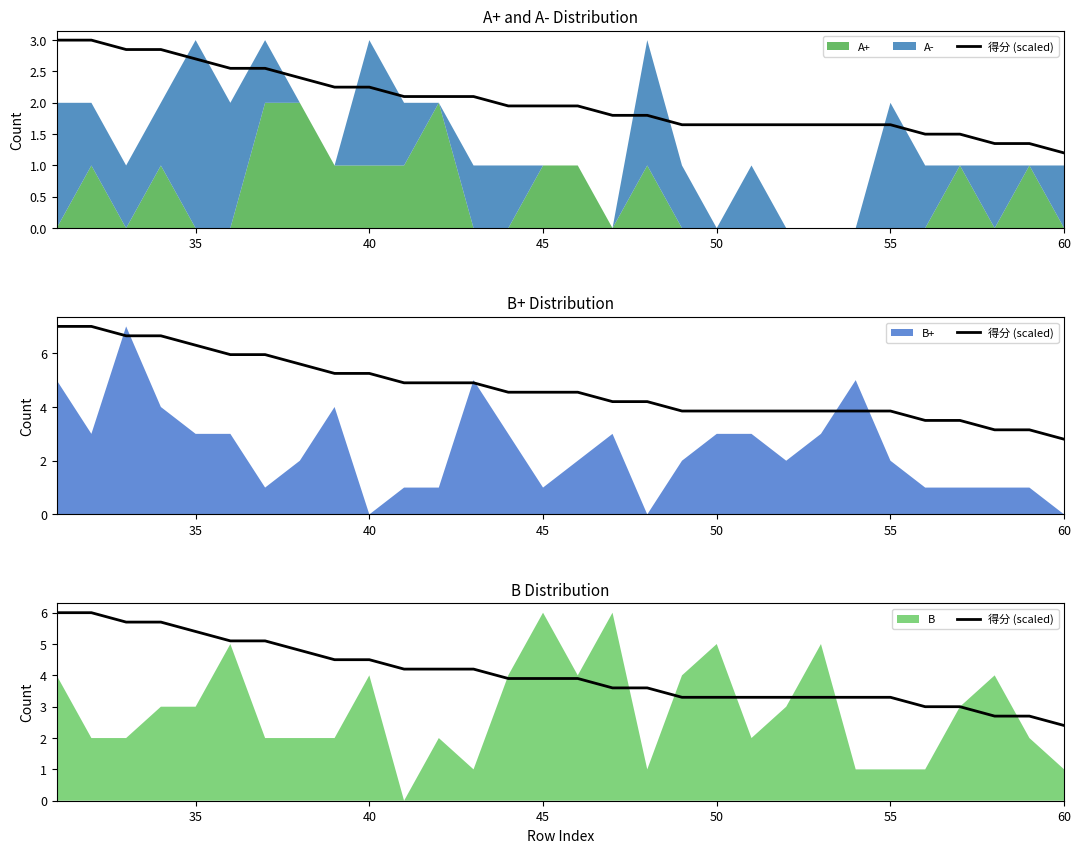

What is the sum of the values at 40 and 50?

11.1